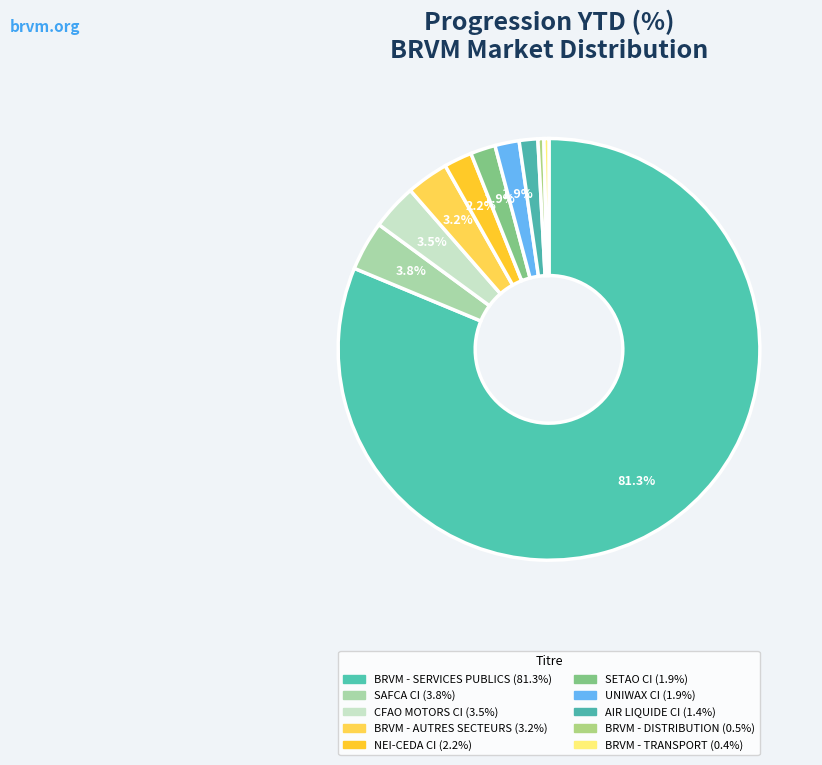

Is it true that UNIWAX CI is 1% of the pie?

False